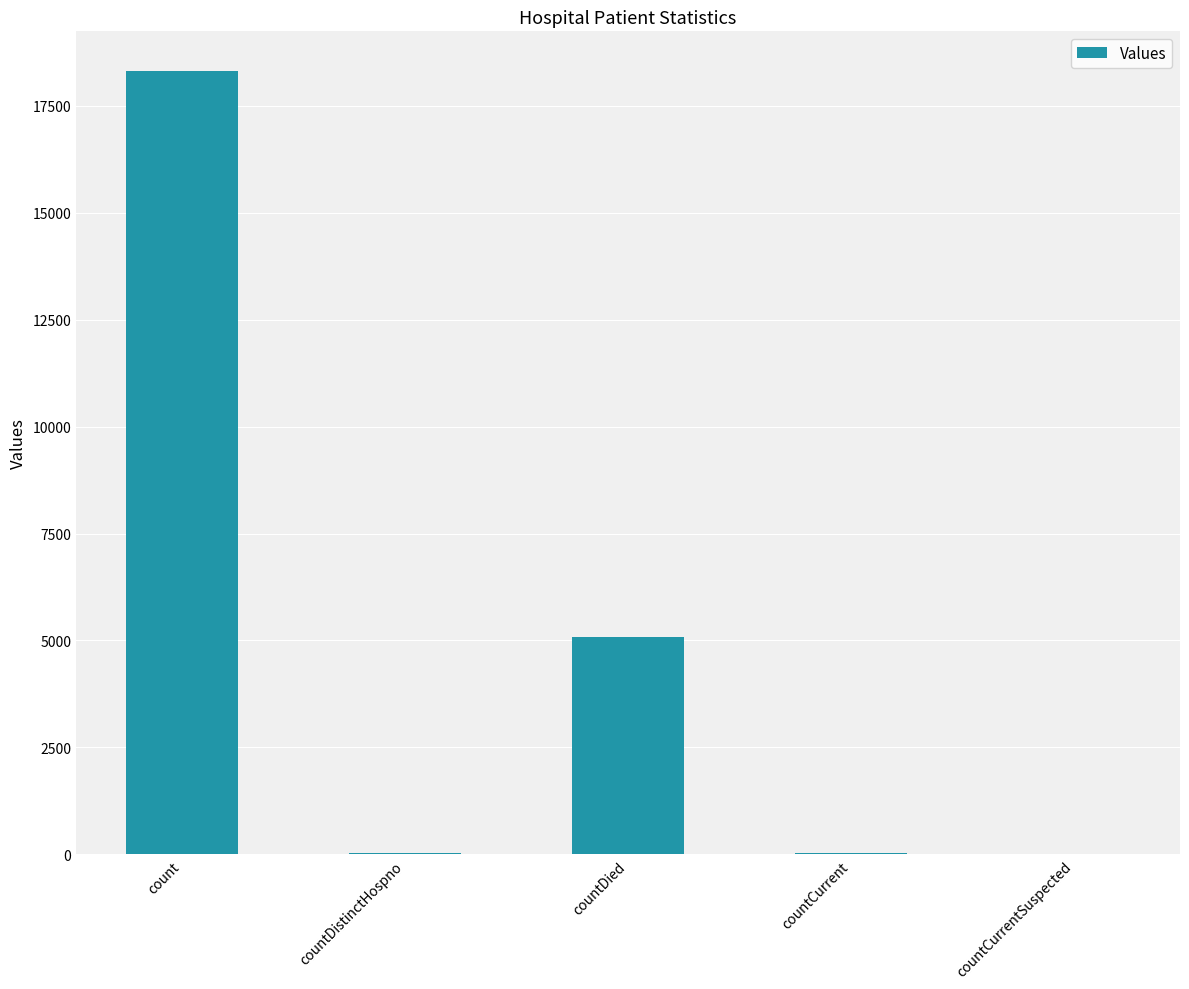

Is it true that the value at countCurrent is 37?

True